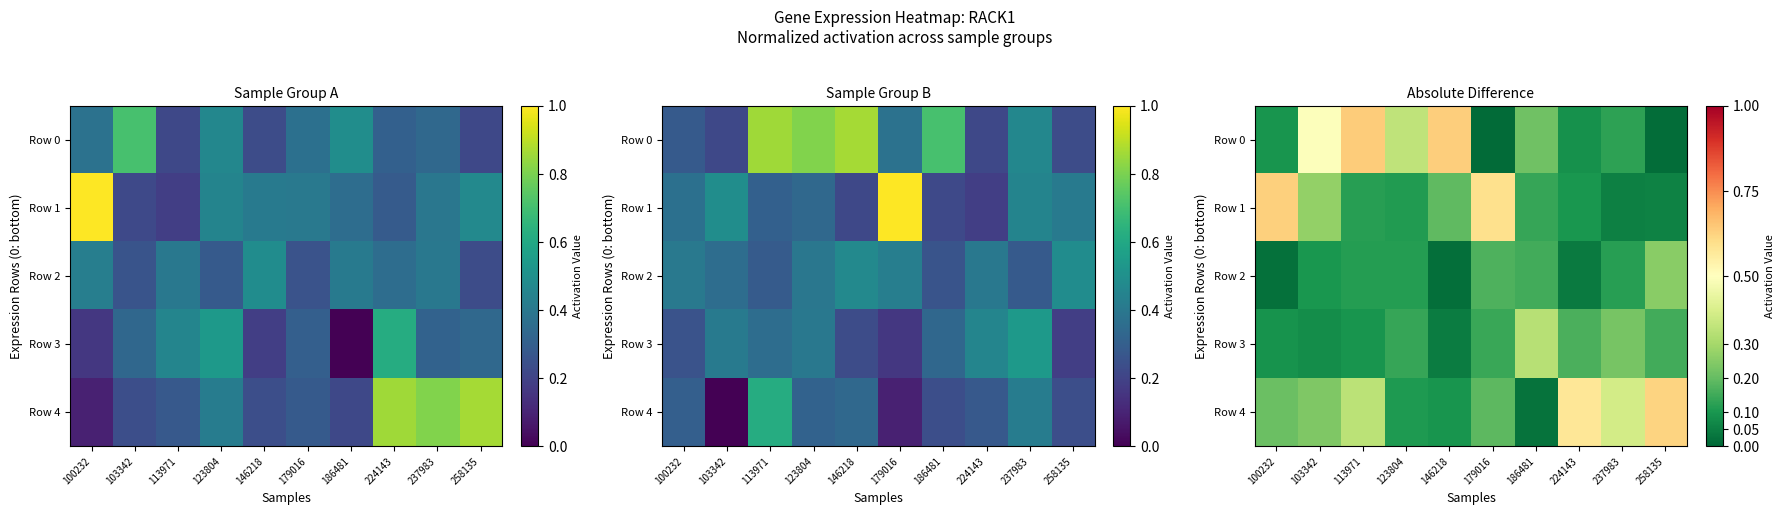

What is the sum of the Row 1 values at 146218 and 179016?

0.8